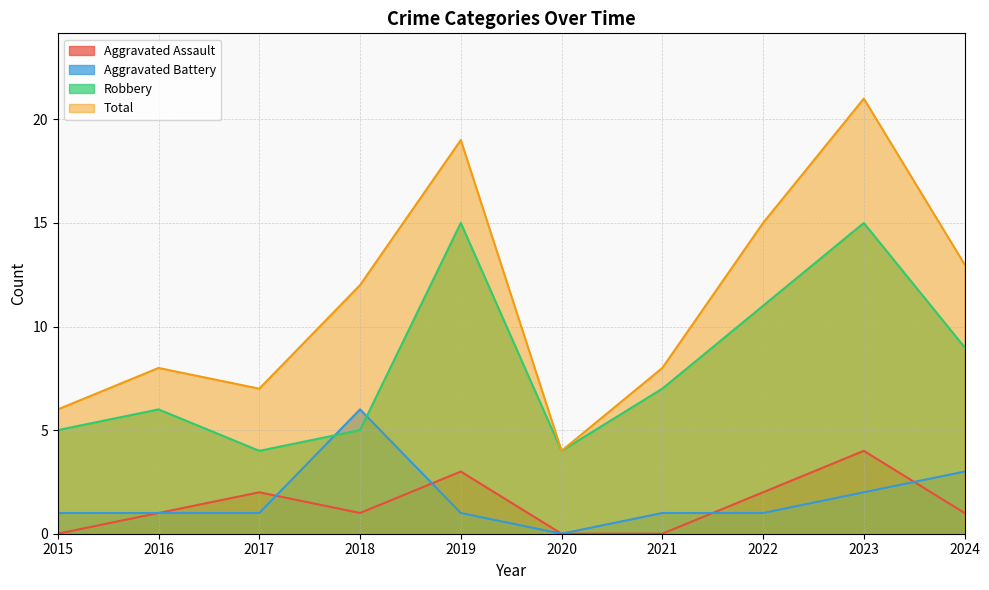

What is the difference between the second highest and minimum values in the Total series?

15